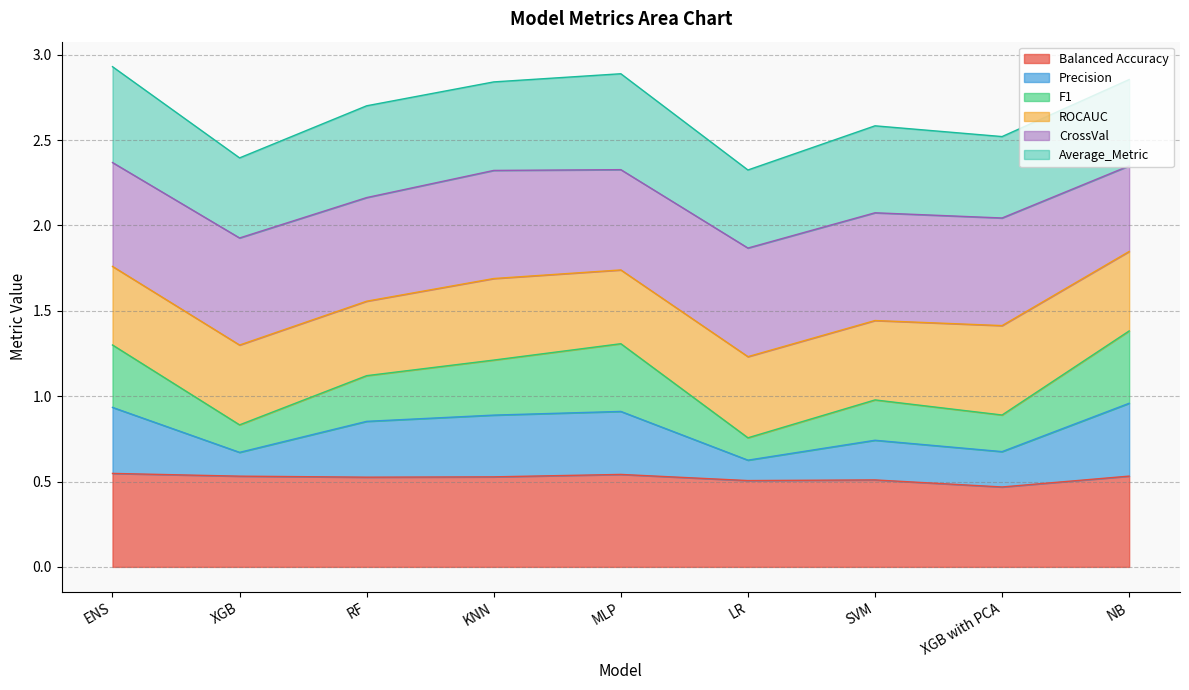

Is it true that Balanced Accuracy equals 0.8 at SVM?

False